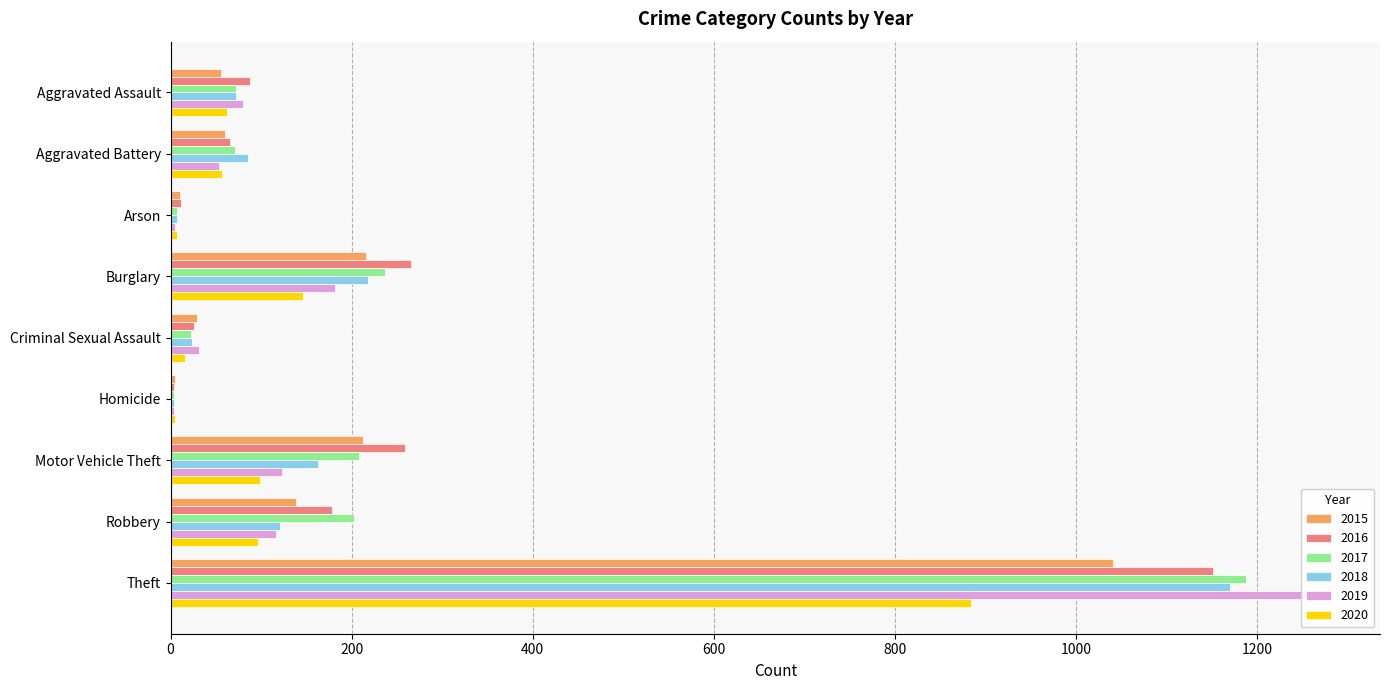

Count the number of categories in the chart.

9